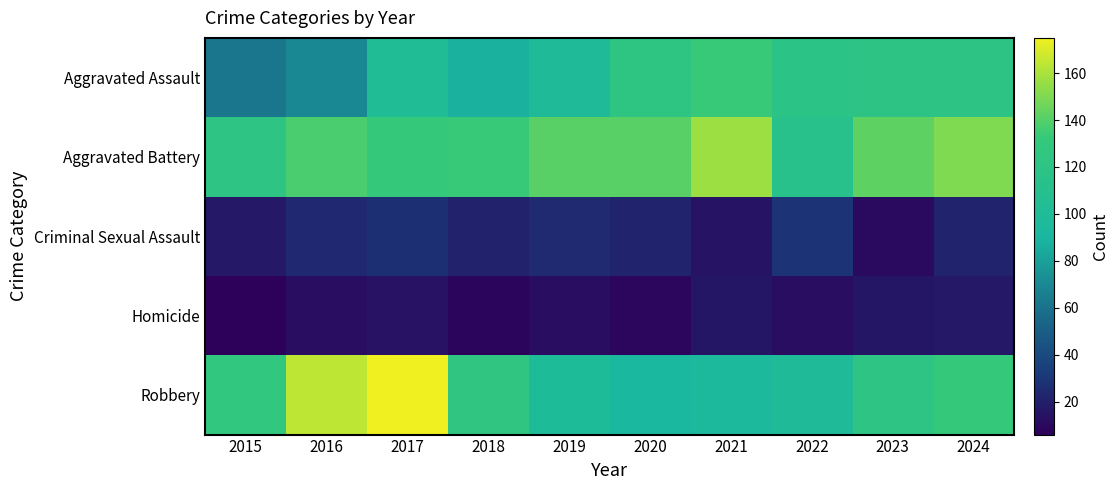

Which label corresponds to the largest value in the chart?

2017